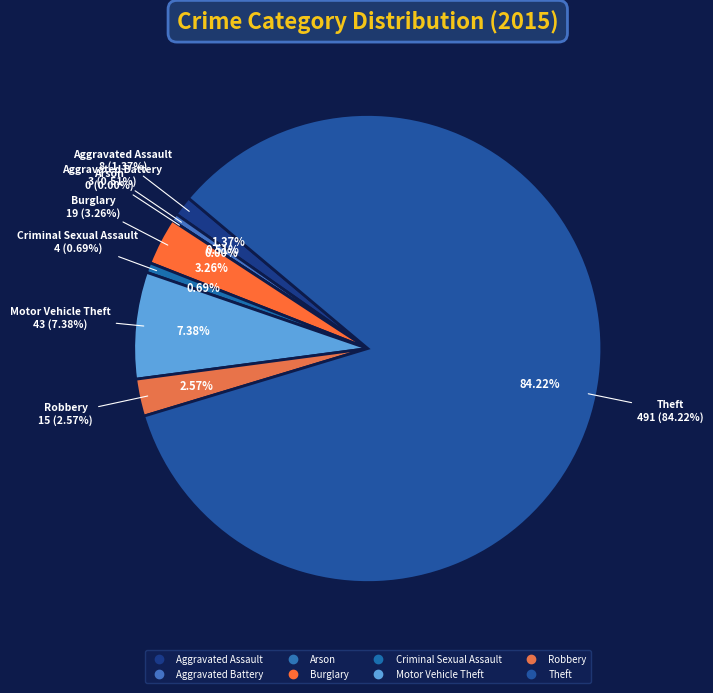

What is the smallest slice in the pie chart?

Arson